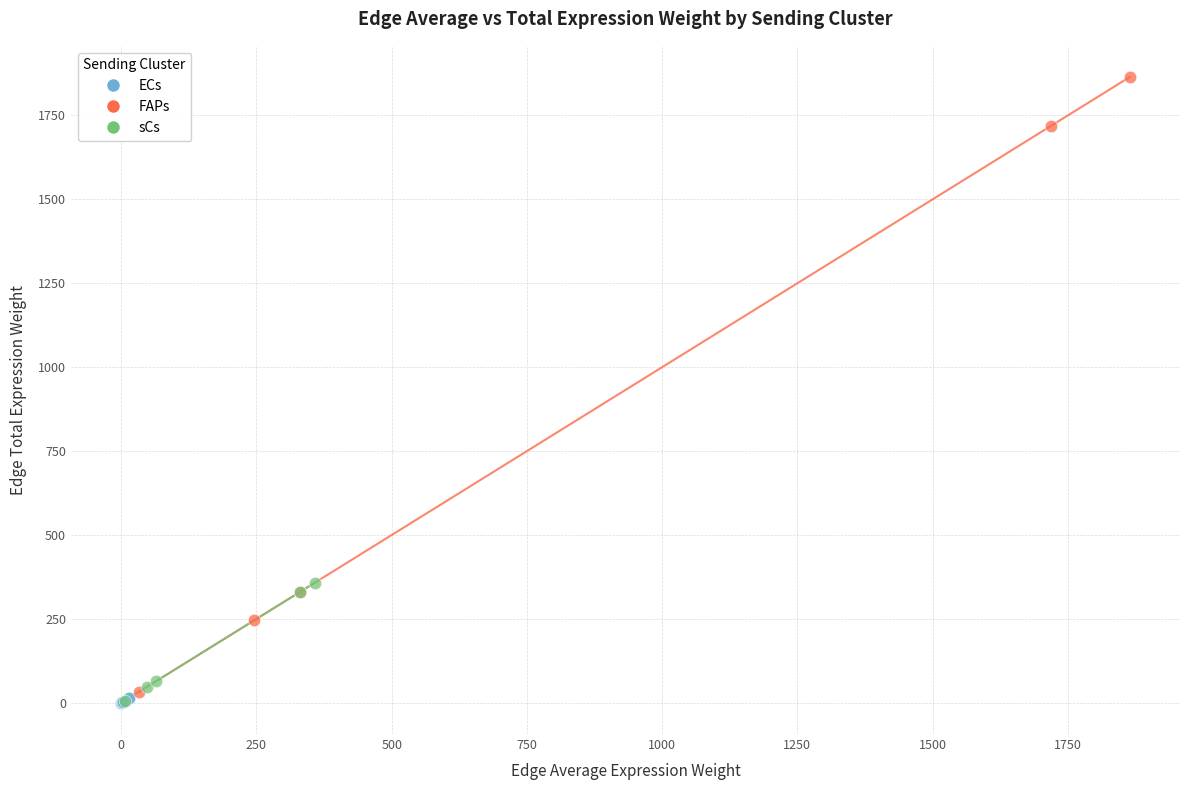

What are all the series names shown in the legend?

ECs, FAPs, sCs